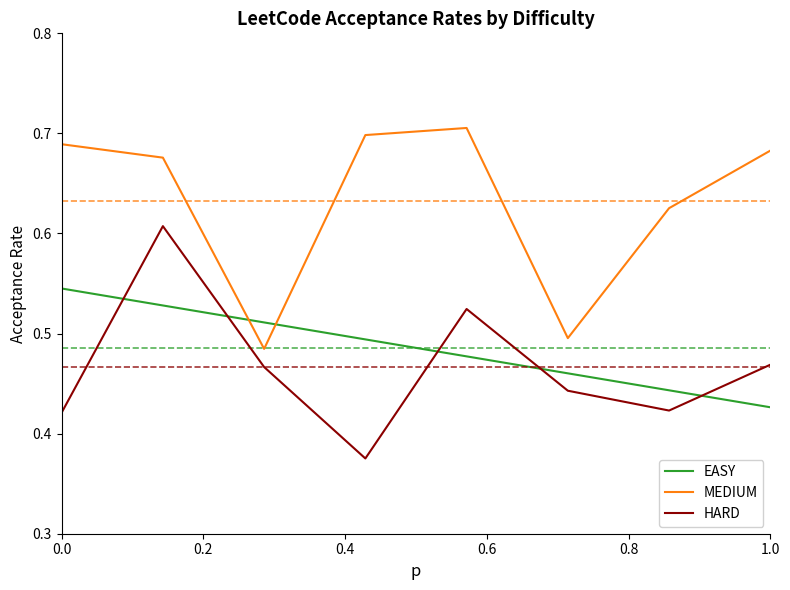

True or false: HARD and MEDIUM intersect in this chart.

False